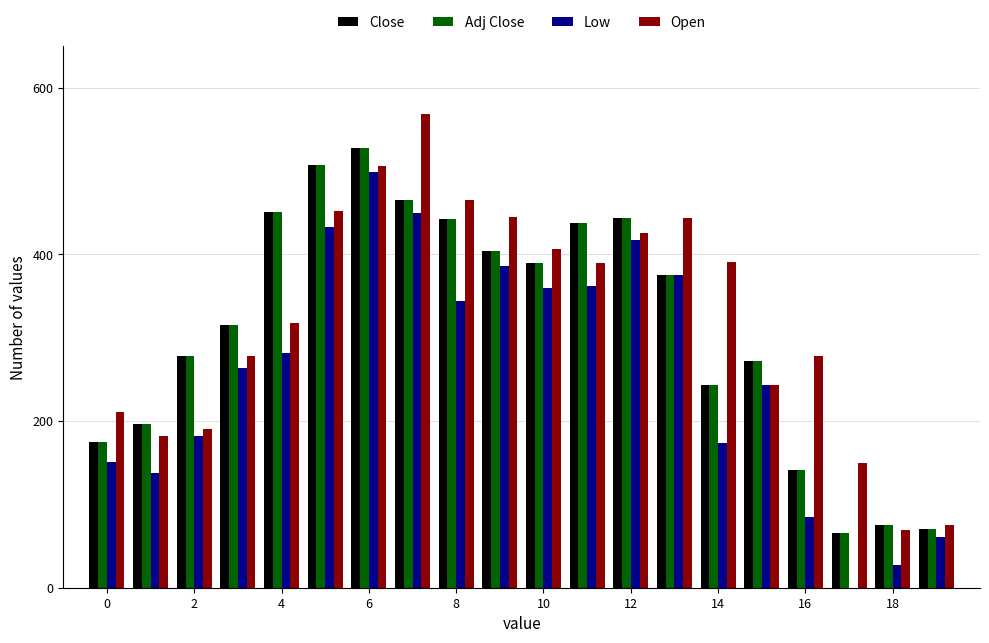

What is the sum of all Close values?

6276.4